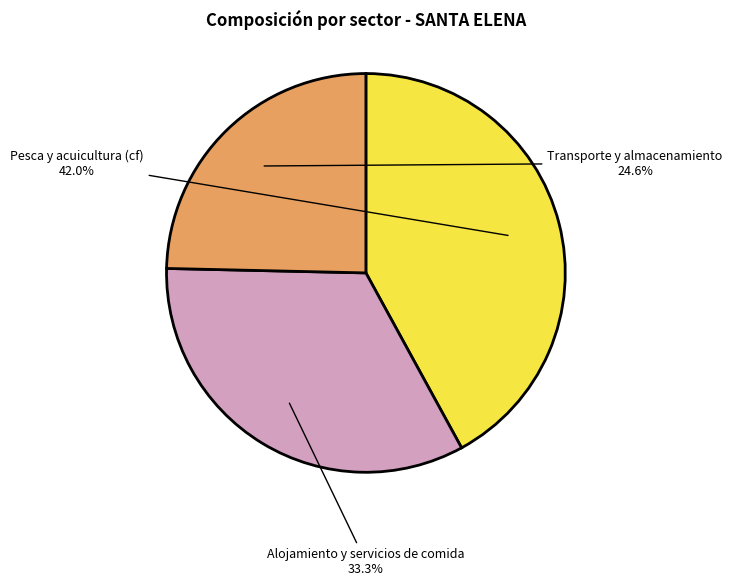

What percentage is the Transporte y almacenamiento slice, to the nearest percent?

25%